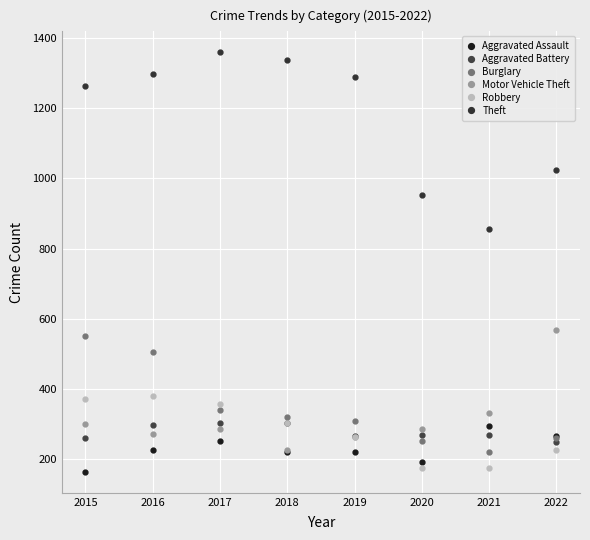

Is it true that Motor Vehicle Theft equals 214 at 2021?

False